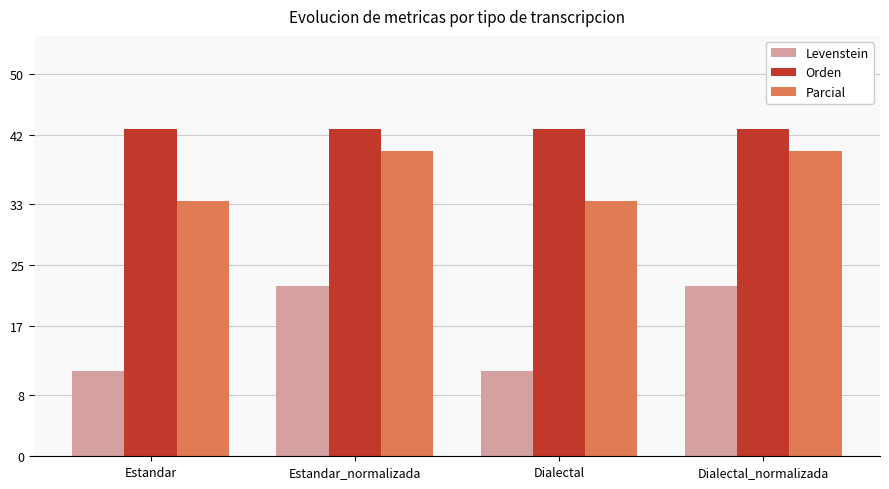

How many bars are there in each group?

3